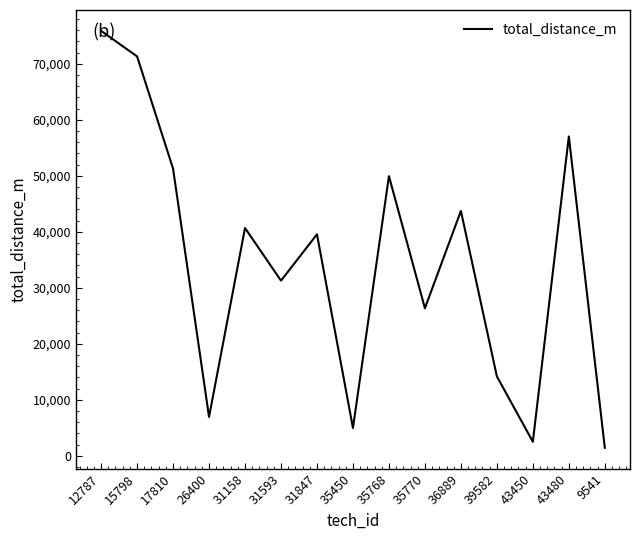

What value does the data have at 35770, to the nearest 50?

26350